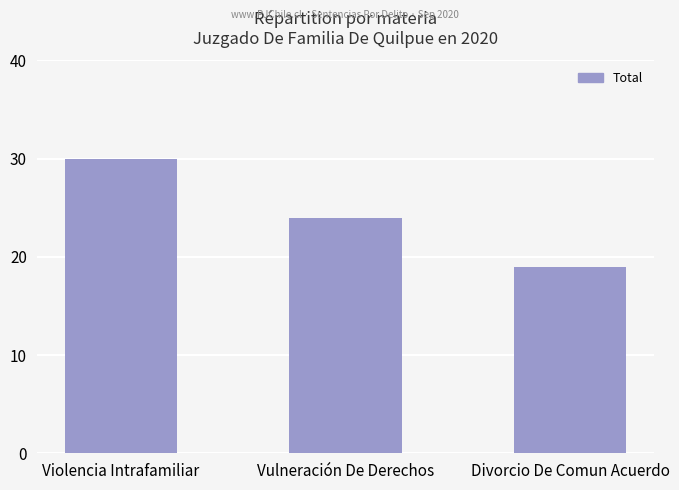

The value at Divorcio De Comun Acuerdo is 19. True or false?

True